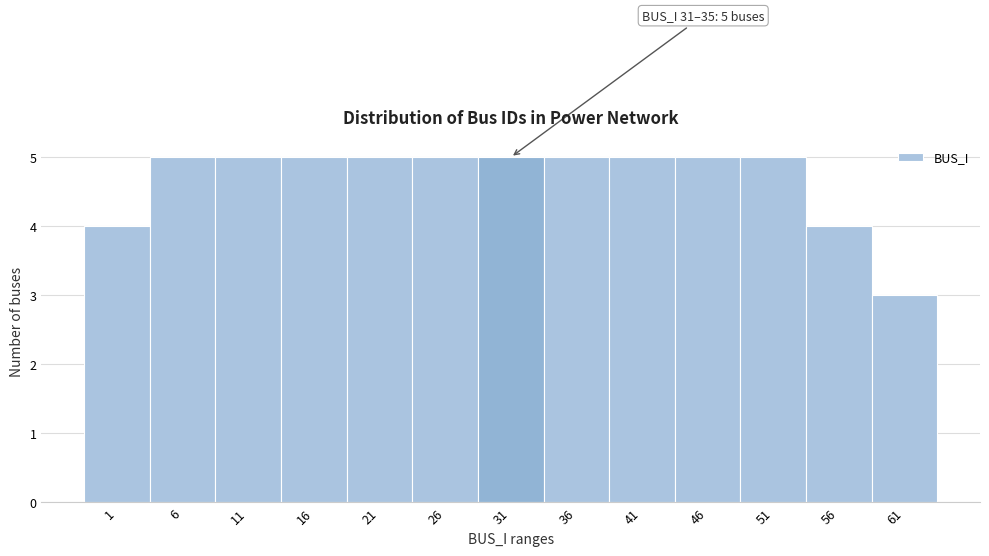

Reading left to right, list all the values displayed in this chart.

1=4	6=5	11=5	16=5	21=5	26=5	31=5	36=5	41=5	46=5	51=5	56=4	61=3